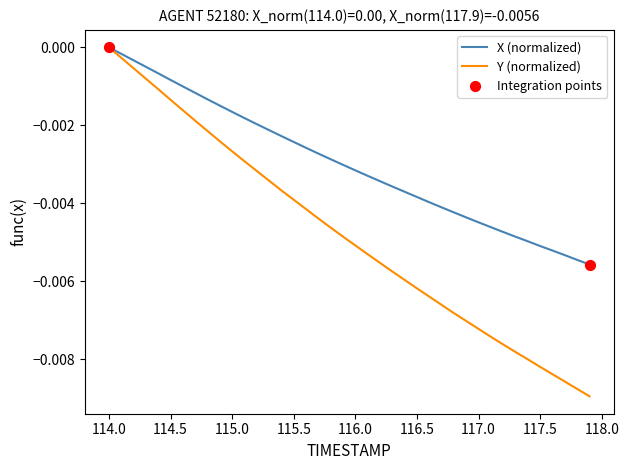

Which series has the largest total across all categories?

X (normalized)